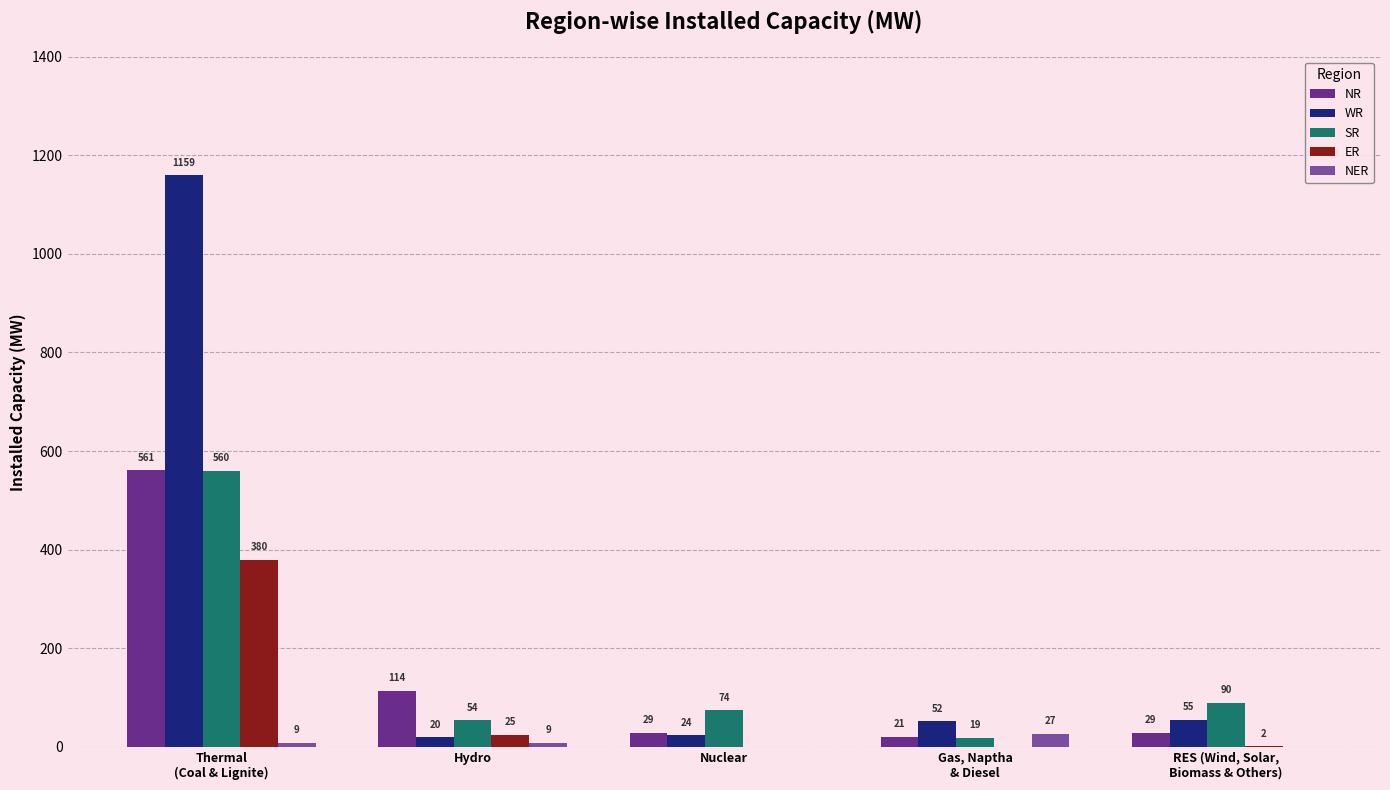

Are the bars grouped side by side (vs. stacked)?

Yes